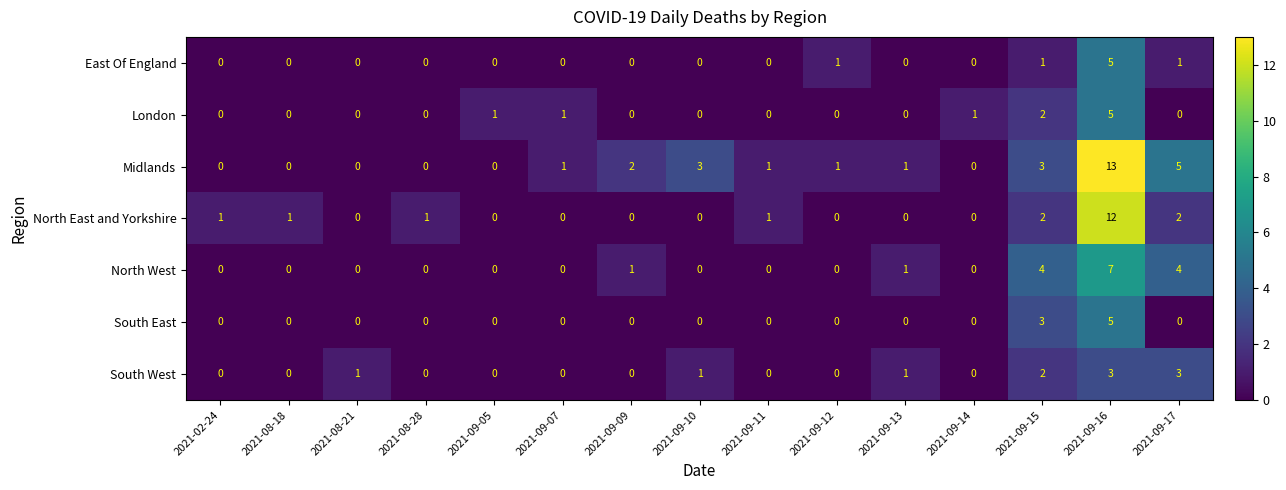

What is the maximum value shown in the chart?

13